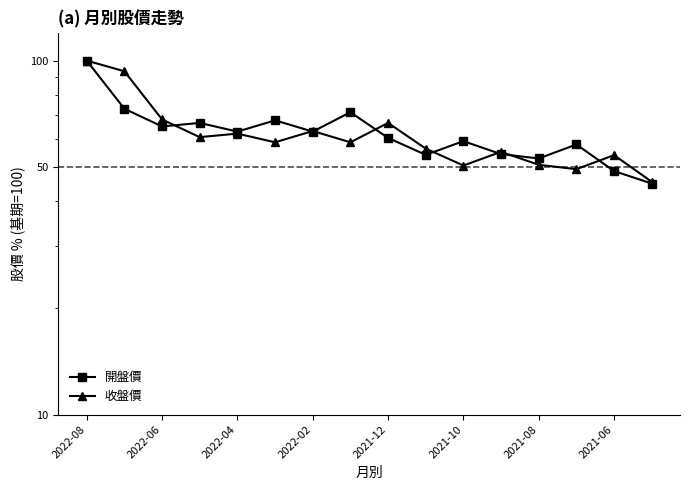

Reading left to right, what are all the values shown in this chart?

開盤價: 100.0	73.1	65.2	66.7	63.0	67.8	63.0	71.5	60.5	54.2	59.2	54.4	52.9	58.0	48.7	44.9
收盤價: 100.0	93.3	68.2	60.8	62.2	58.8	63.3	58.8	66.7	56.4	50.5	55.2	50.8	49.4	54.1	45.5